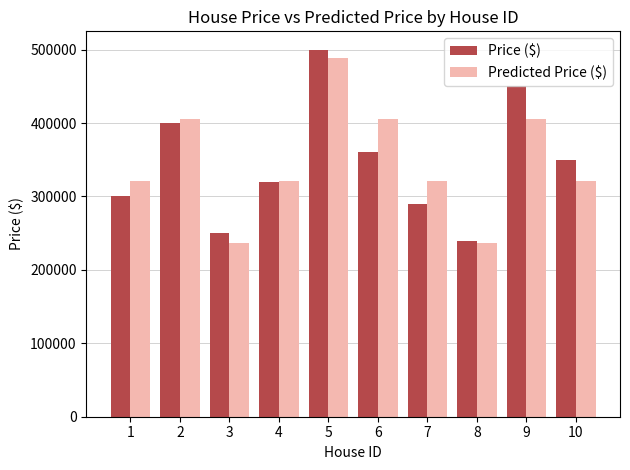

At how many categories does at least one series exceed 237833?

10